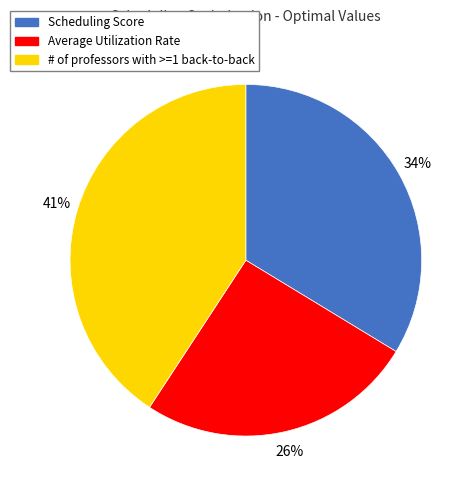

How many slices are in this pie chart?

3